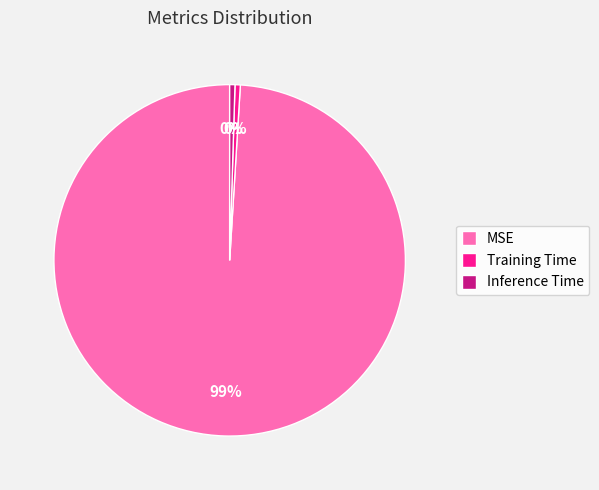

Combined, do Inference Time and Training Time account for over 50%?

No